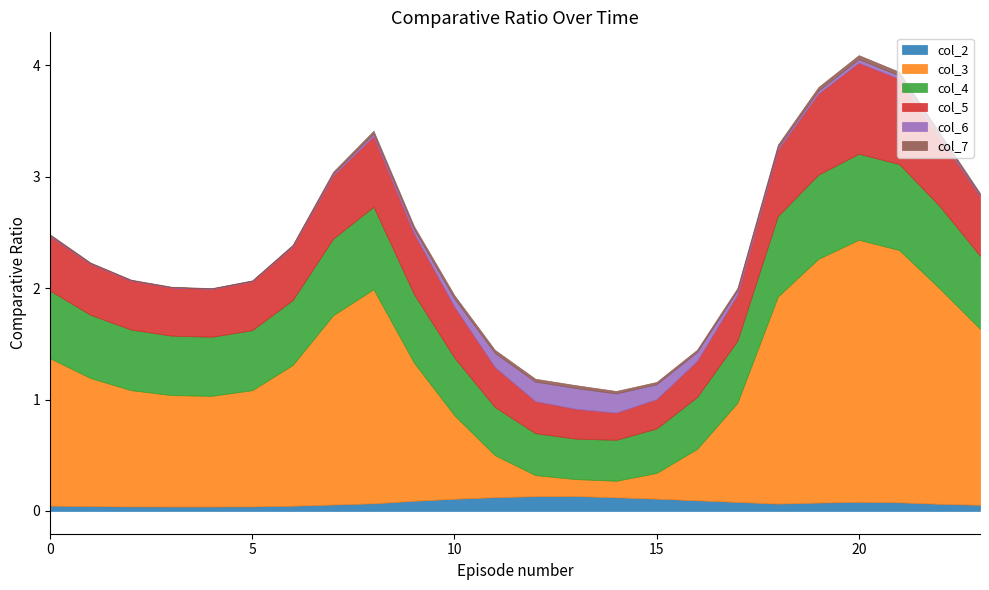

The value of col_3 at 15 is 0.4. True or false?

False